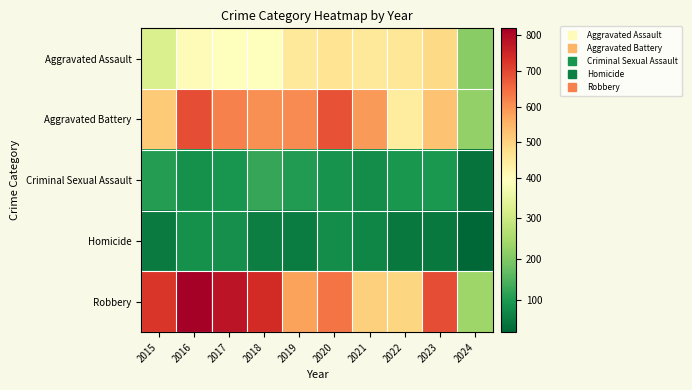

What is the total value across all series at 2016?

2086